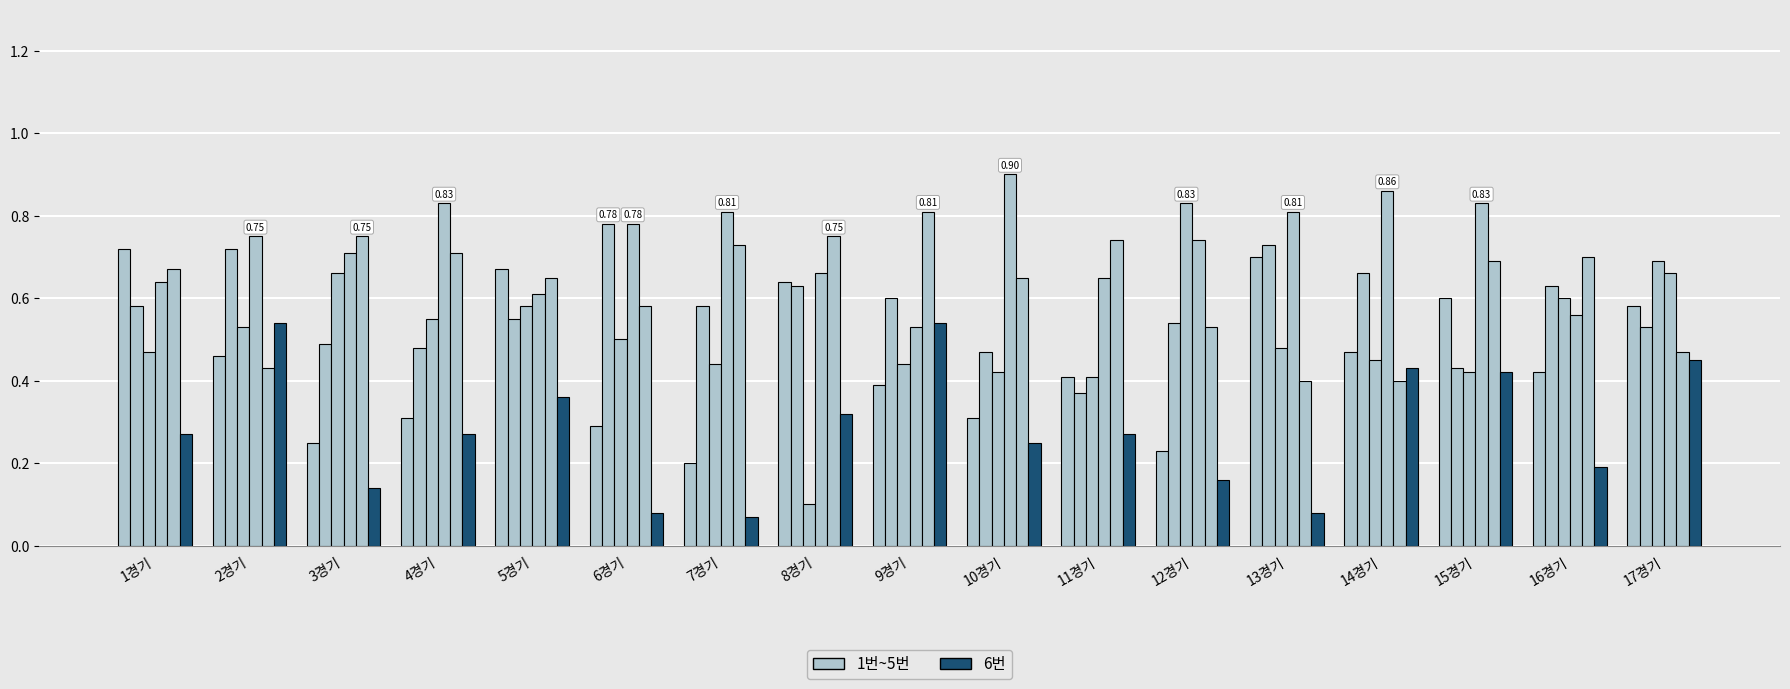

Does the chart contain any negative values?

No